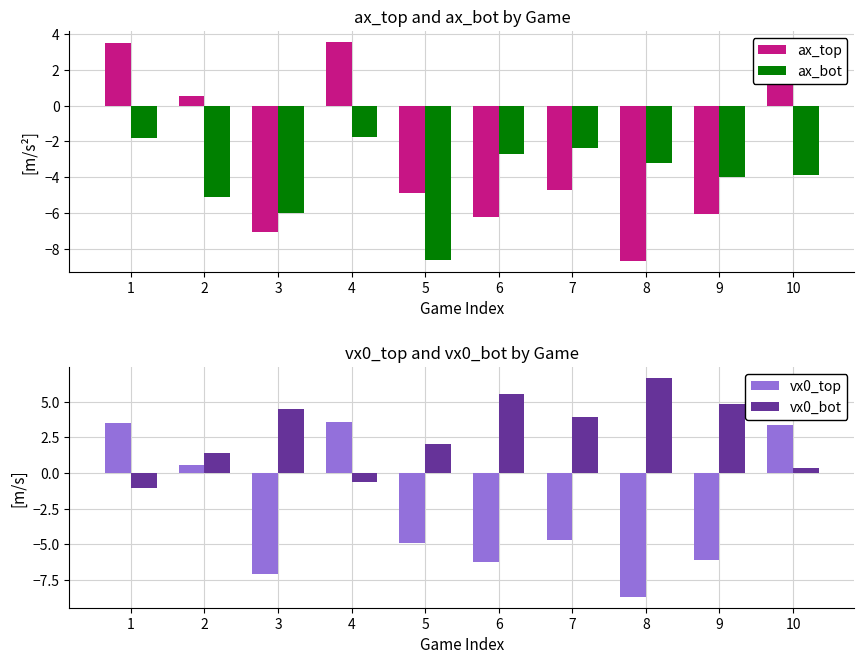

Which series has the widest spread of values?

ax_top